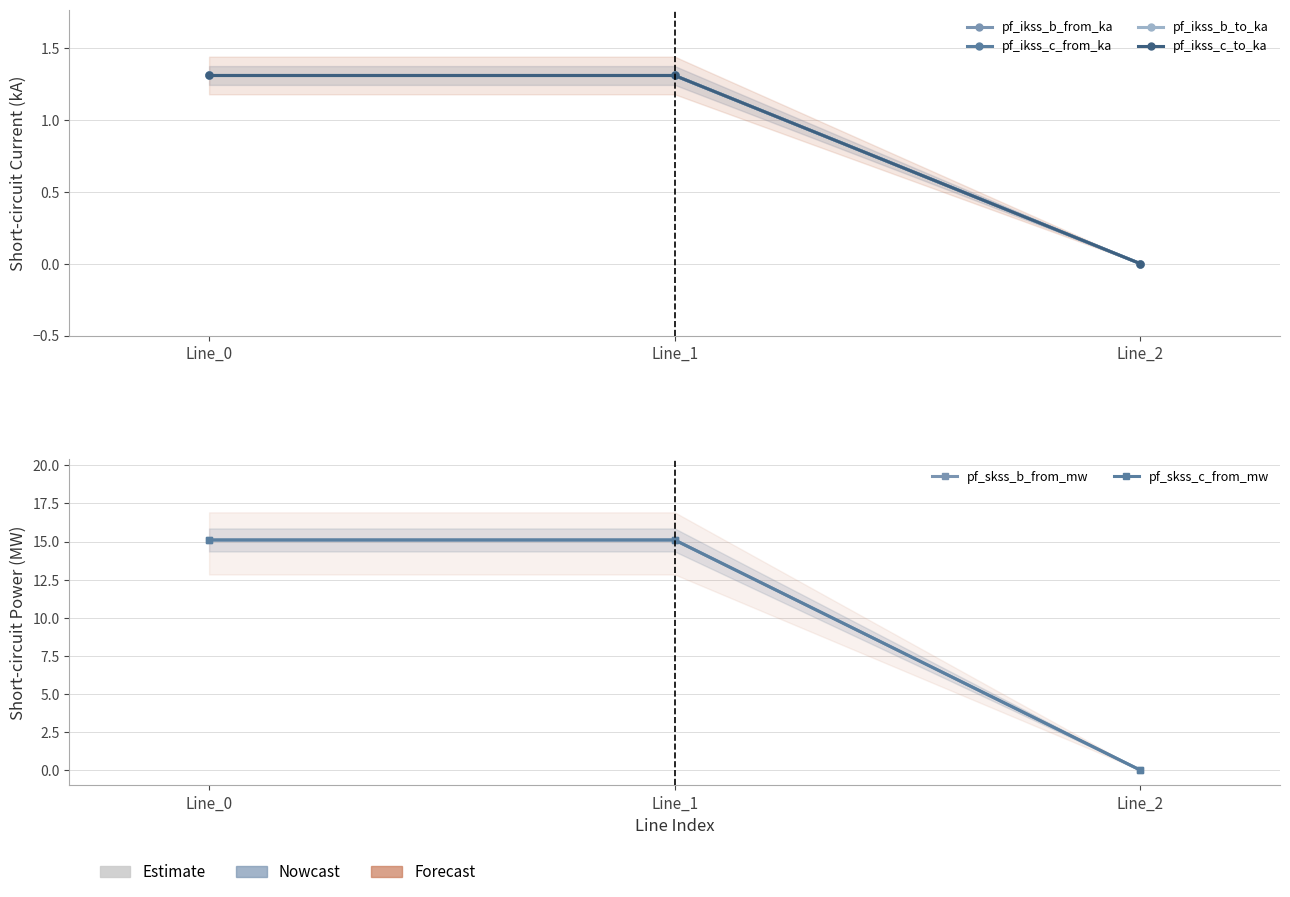

Where does the pf_ikss_c_to_ka series first go above 1?

Line_0